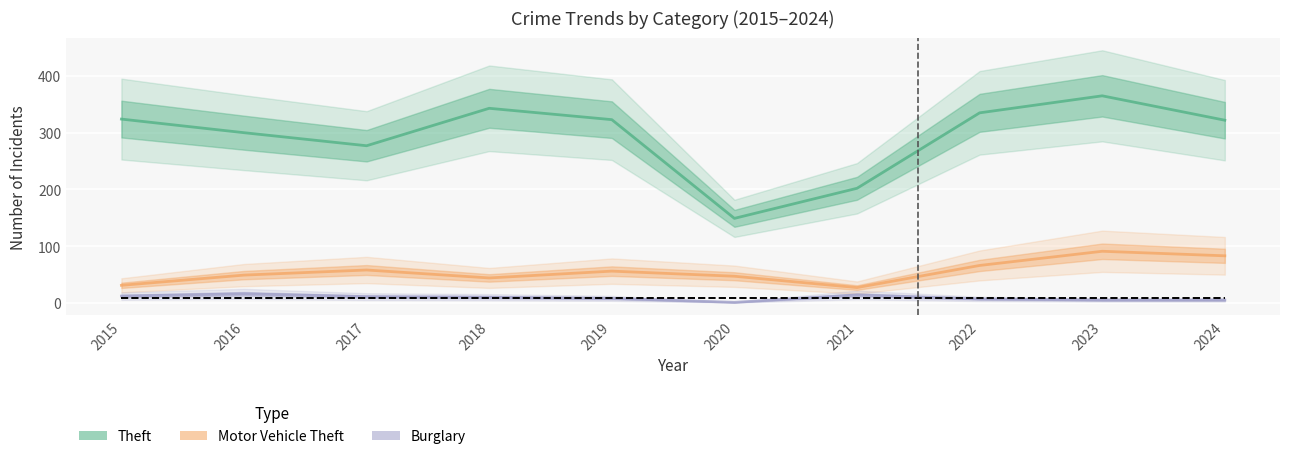

At how many categories does at least one series exceed 92?

10